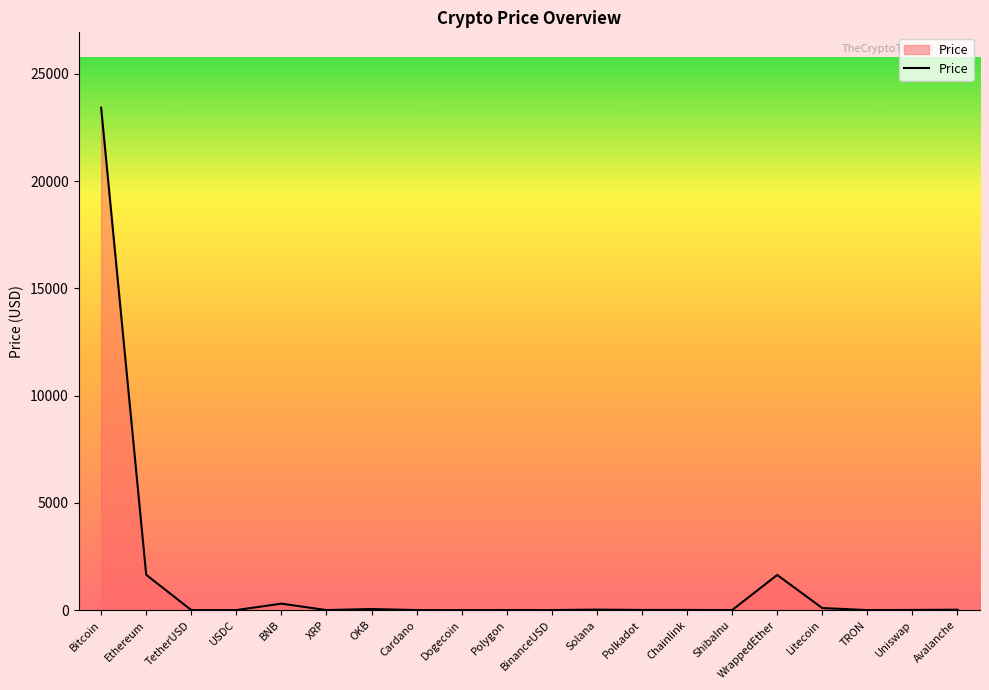

What is the difference between the maximum and minimum values?

23427.2